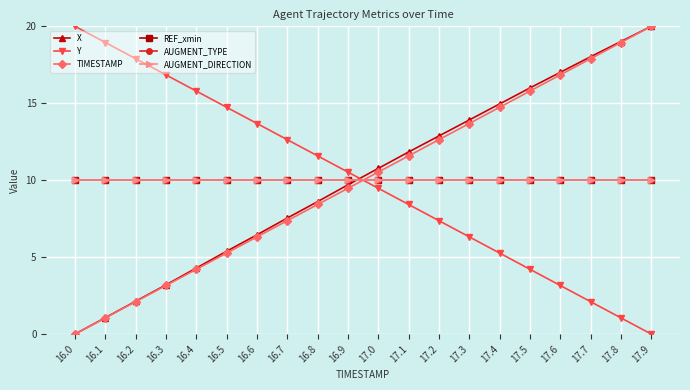

The X series shows 8.2 at 17.6. True or false?

False